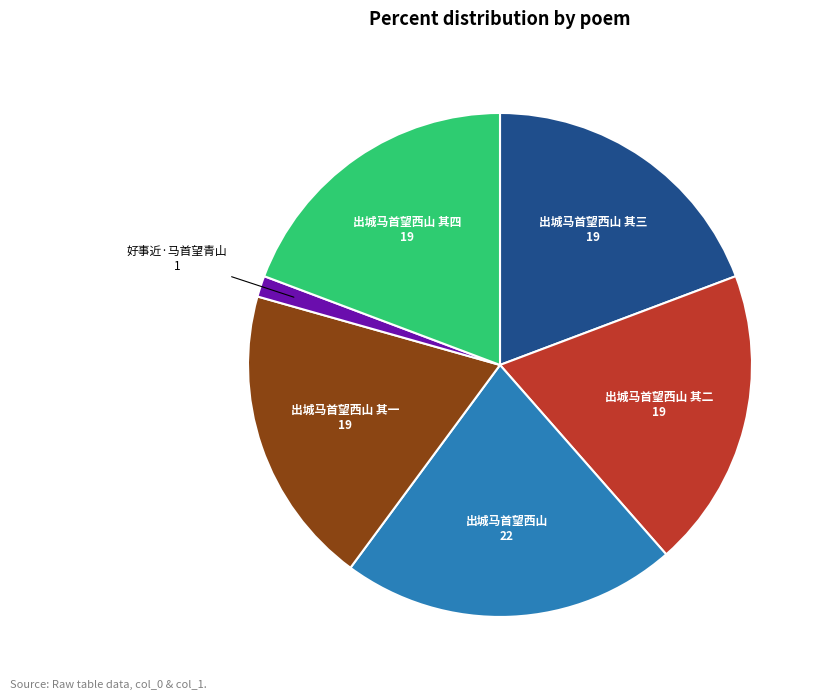

Which slice is the largest?

出城马首望西山